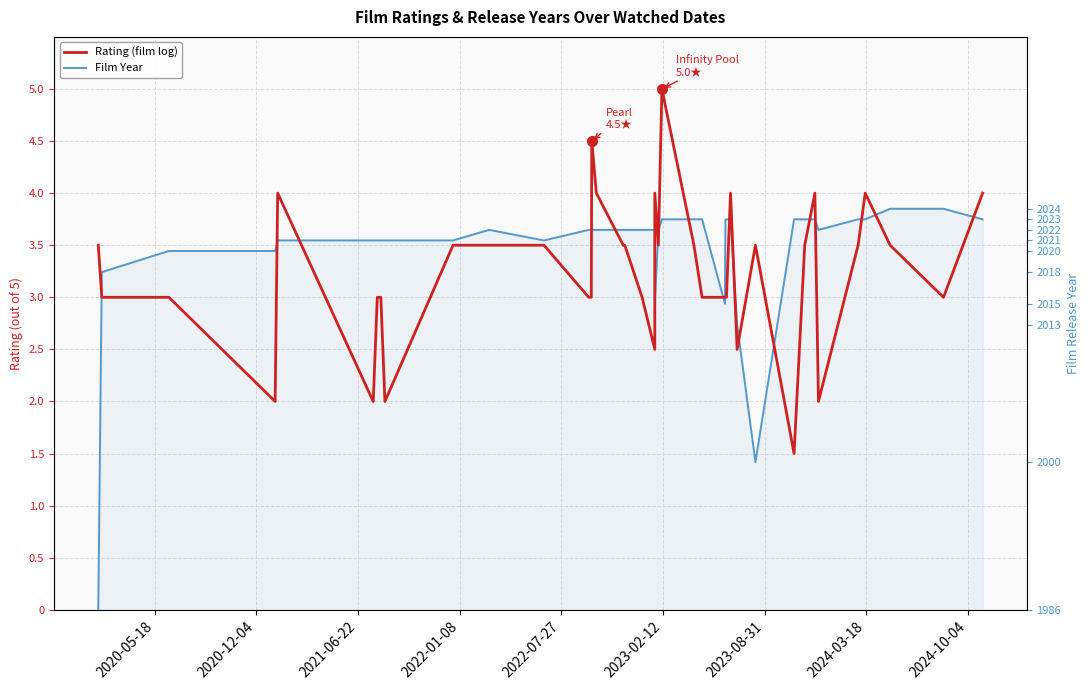

Reading left to right, list all the values displayed in this chart.

Film Year: 0.0	3.2	3.4	3.4	3.5	3.5	3.5	3.5	3.5	3.5	3.6	3.5	3.6	3.6	3.6	3.6	3.6	3.6	3.6	3.6	2.9	3.6	3.7	3.7	3.7	2.9	3.7	3.7	3.7	2.7	1.4	3.7	3.7	3.7	3.6	3.7	3.7	3.8	3.8	3.7
Rating (film log): 3.5	3.0	3.0	2.0	4.0	2.0	3.0	3.0	2.0	3.5	3.5	3.5	3.0	3.0	4.5	4.0	3.5	3.5	3.0	2.5	4.0	3.5	5.0	3.5	3.0	3.0	3.0	3.0	4.0	2.5	3.5	1.5	3.5	4.0	2.0	3.5	4.0	3.5	3.0	4.0